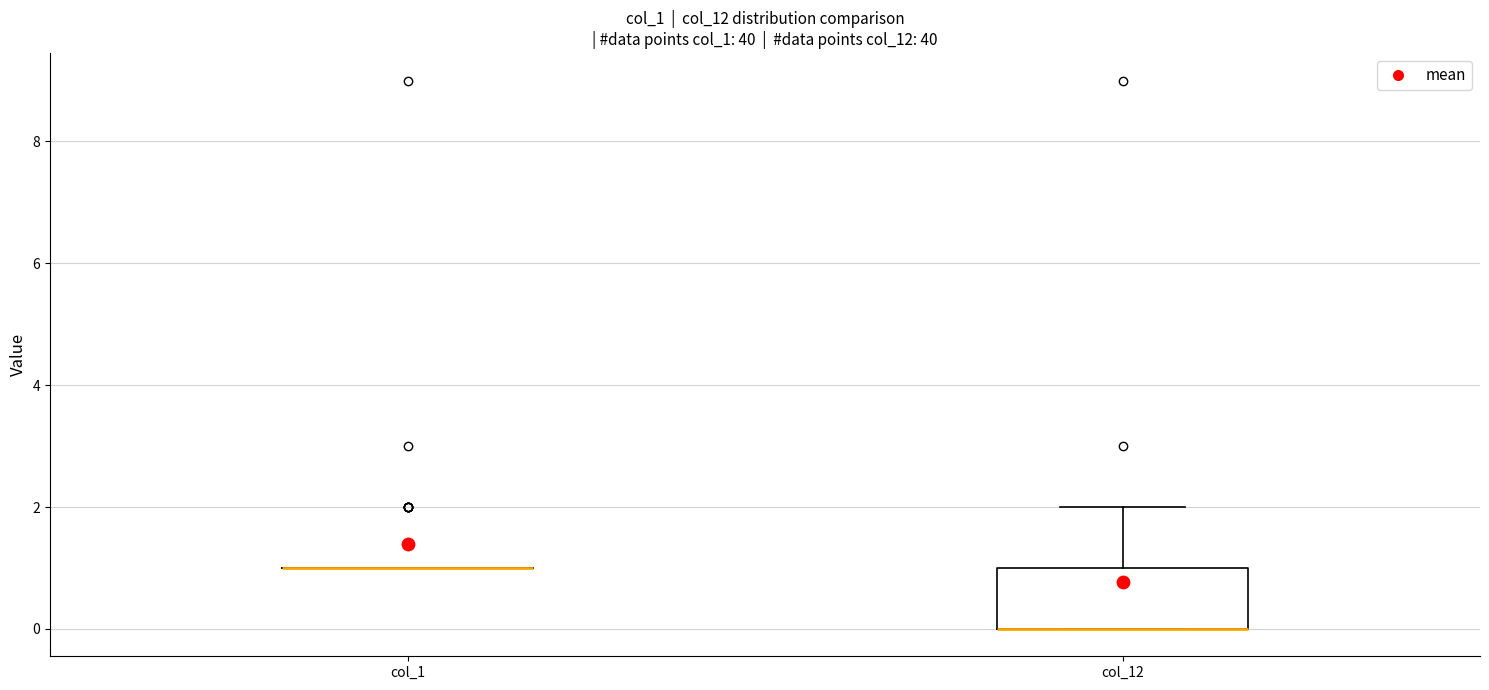

Comparing the boxes themselves (not the whiskers), which one is the tallest?

col_12